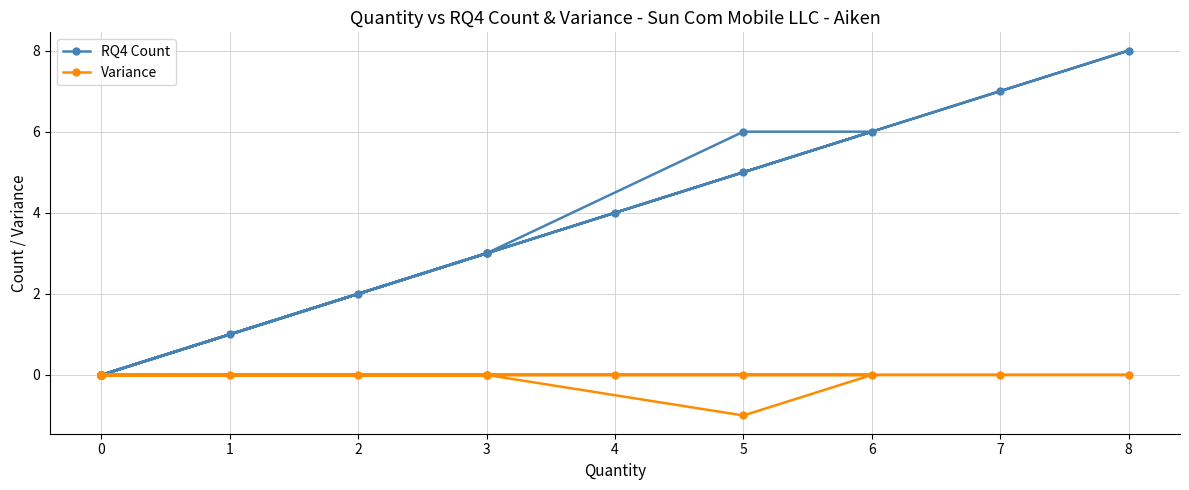

True or false: RQ4 Count and Variance intersect in this chart.

False